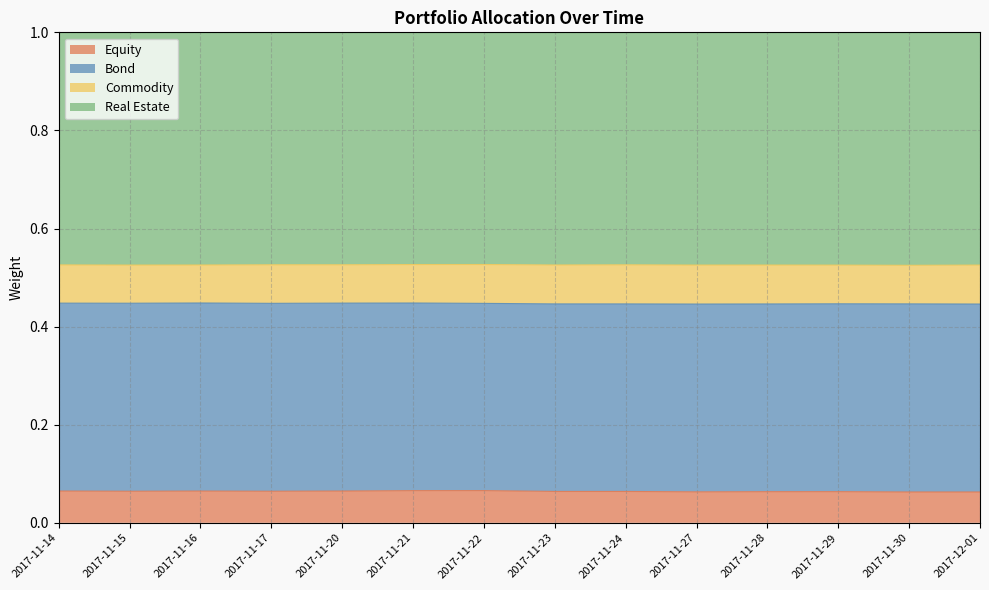

True or false: Real Estate has more than 0 points higher than both neighbors.

True